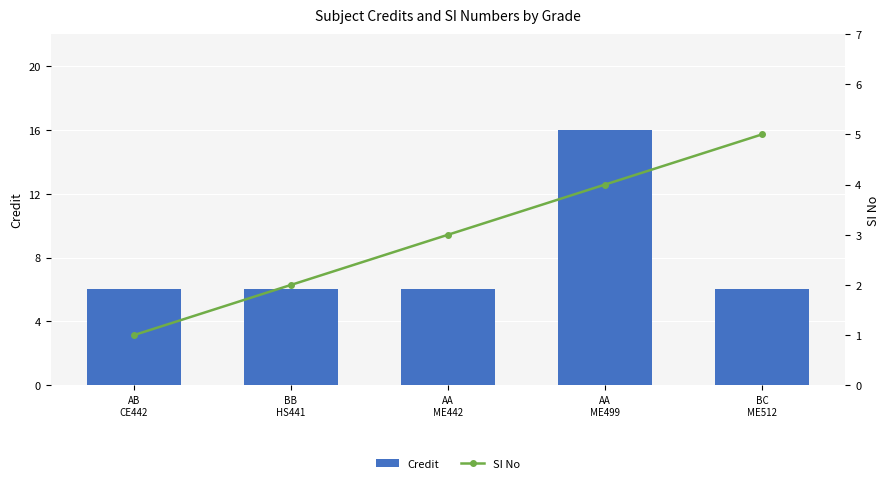

What is the average value of the SI No series?

3